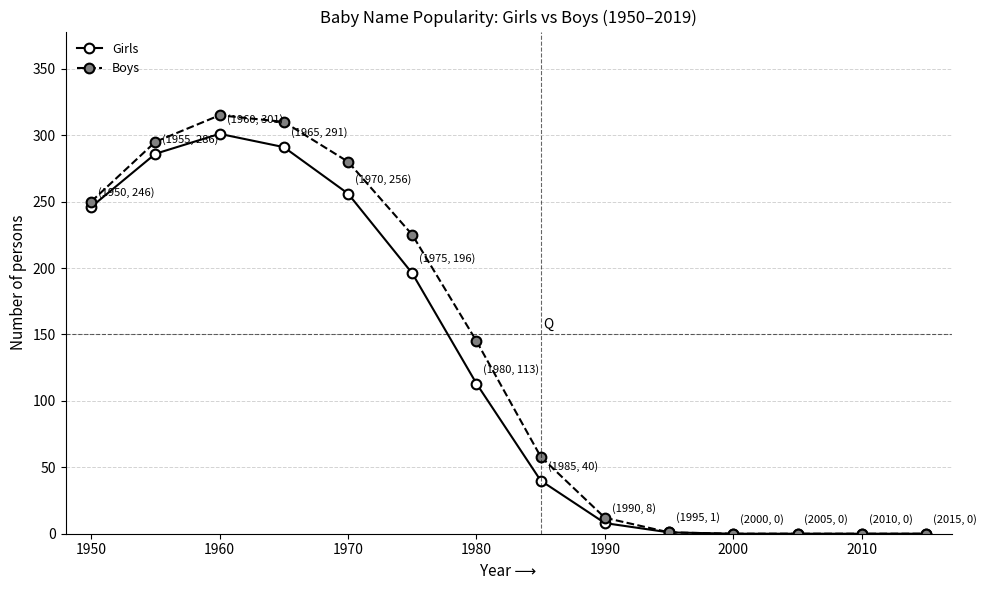

What is the sum of all Boys values?

1891